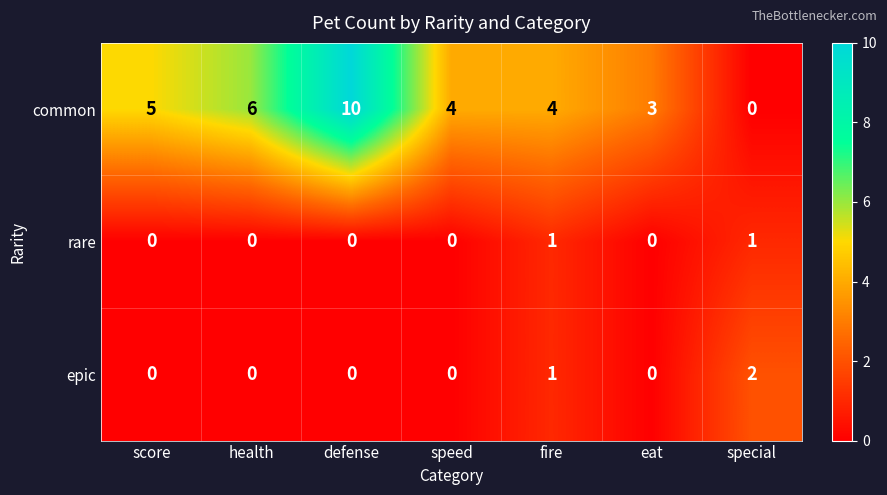

What is the highest value of the common series?

10